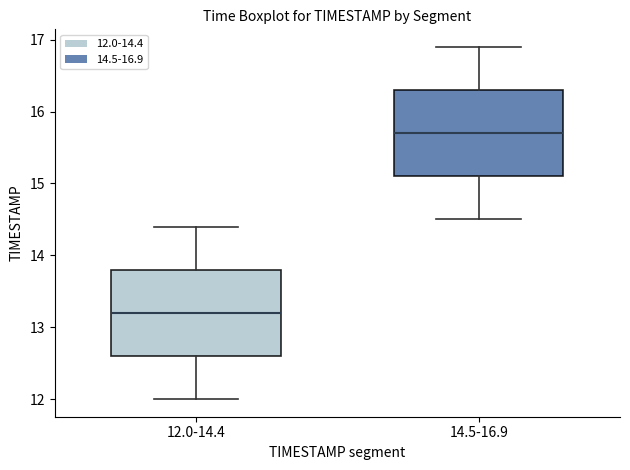

Reading left to right, read every box against the y-axis: the position of its median line, the range the box covers, and the ends of its whiskers. The values are not printed on the chart, so give them approximately, as read against the axis.

12.0-14.4: median 13.2, box 12.6 to 13.8, whiskers 12.0 to 14.4
14.5-16.9: median 15.7, box 15.1 to 16.3, whiskers 14.5 to 16.9